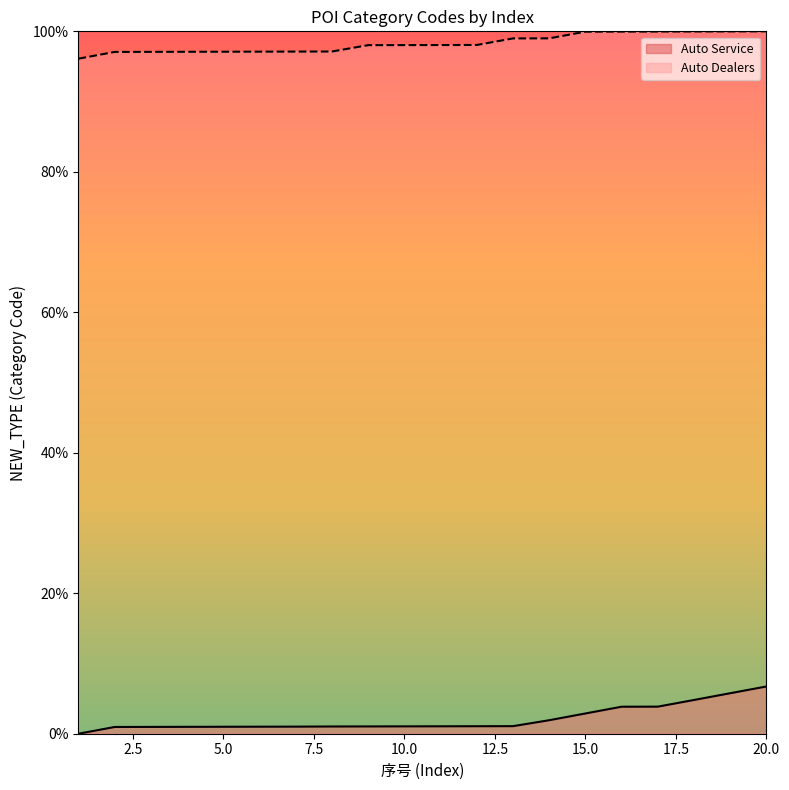

What is the value of the Auto Dealers point at the 9th from the left?

98.0